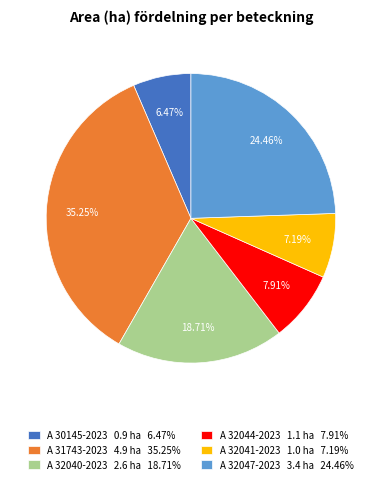

Does A 32044-2023 account for over 50% of the chart?

No